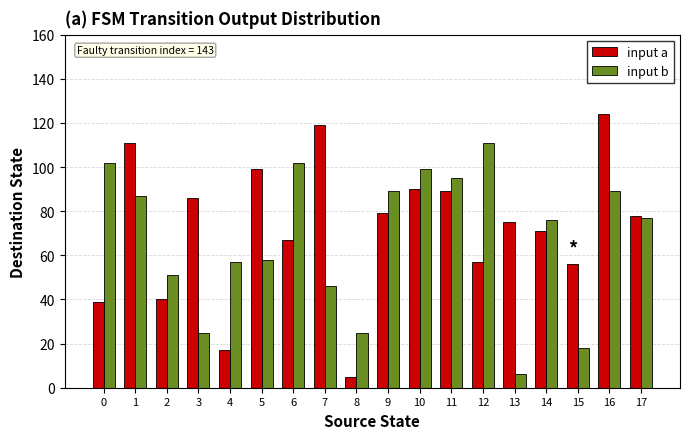

At 6, list the series in order from smallest to largest.

input a, input b